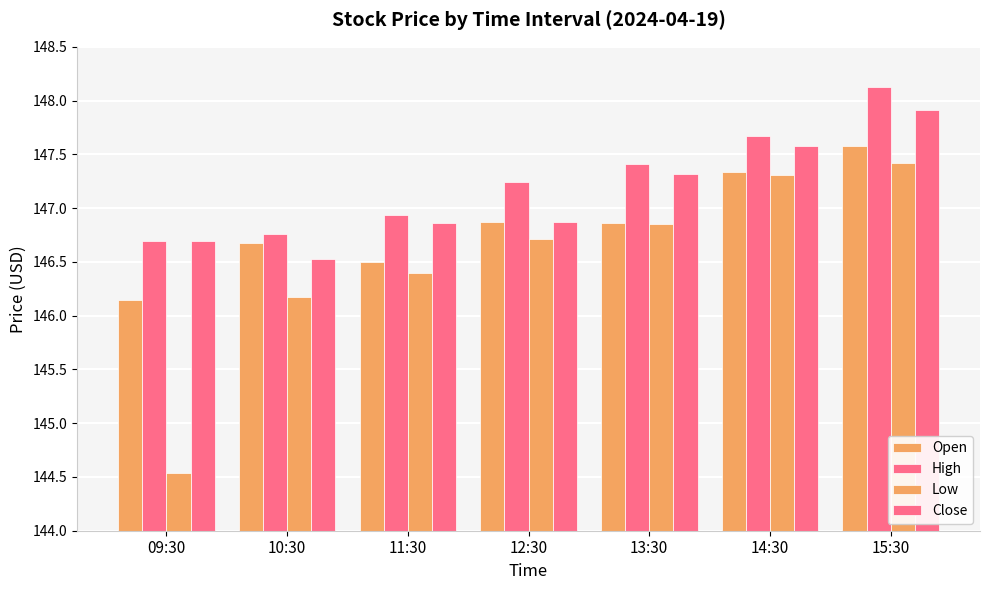

List the series in order of their peak value, lowest first.

Low, Open, Close, High